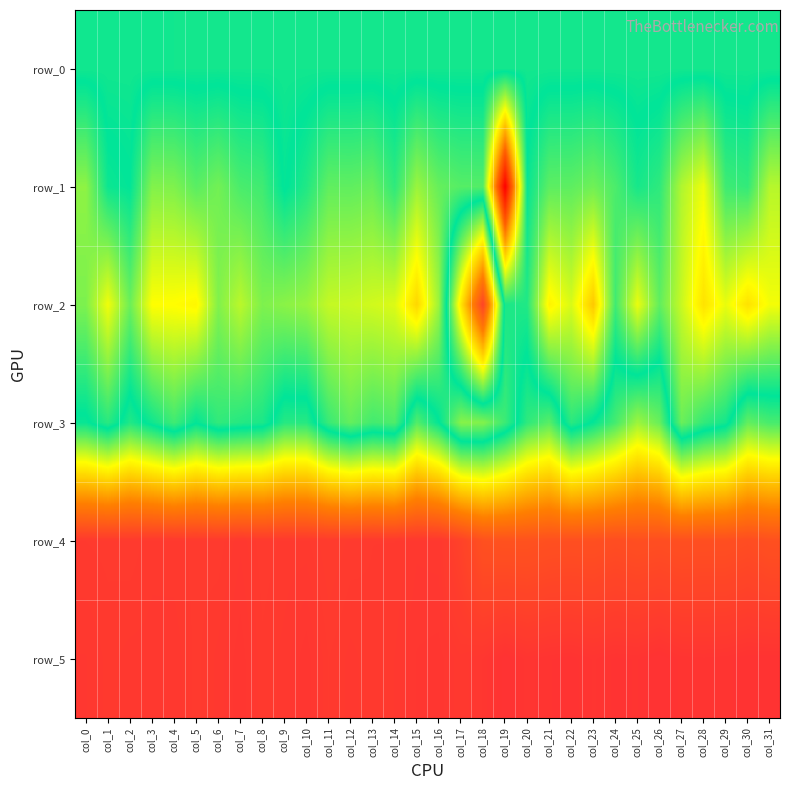

How many categories are shown in the chart?

32